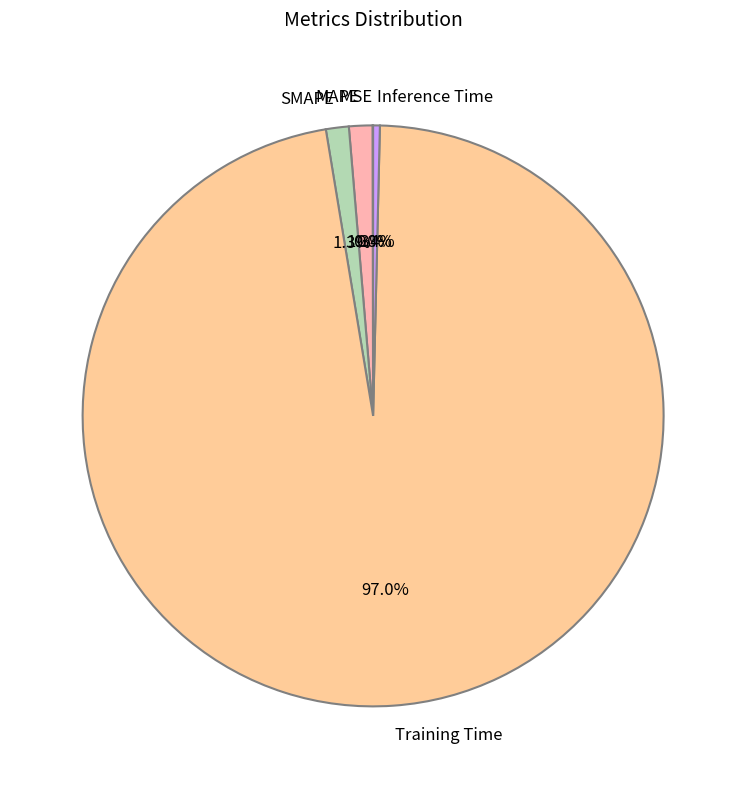

Is there a majority slice in this chart?

Yes